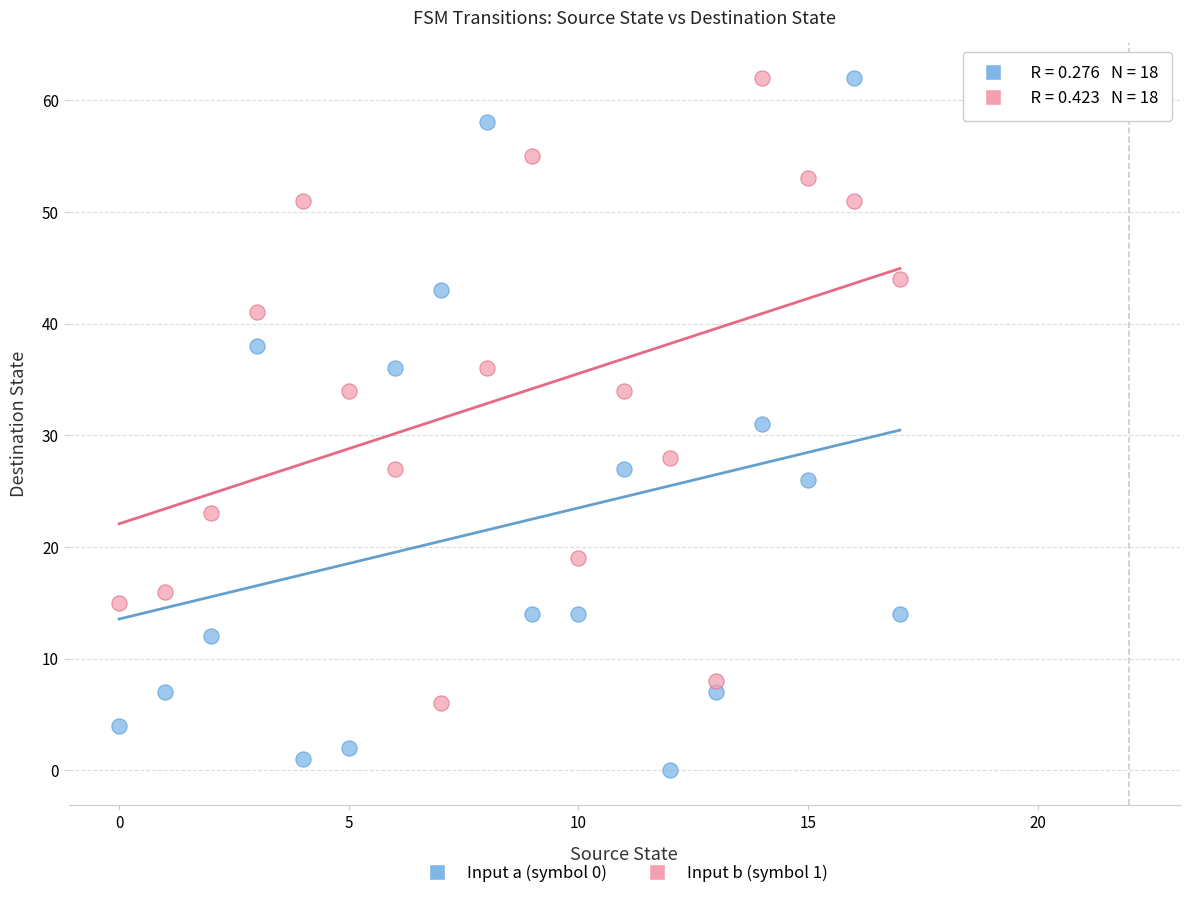

Which series has the largest Y range (max minus min)?

Input a (symbol 0)